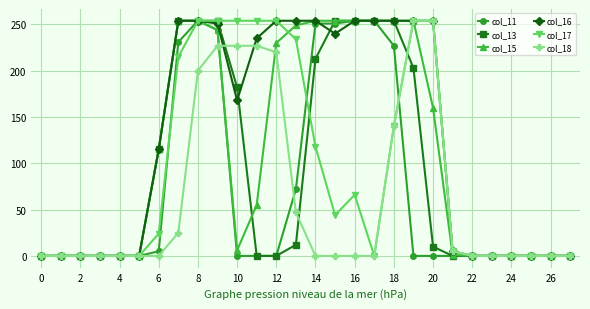

Which series has the largest total across all categories?

col_16